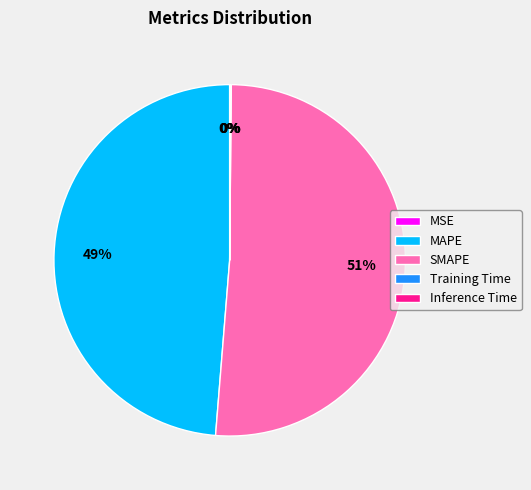

Is SMAPE the majority of the pie?

Yes